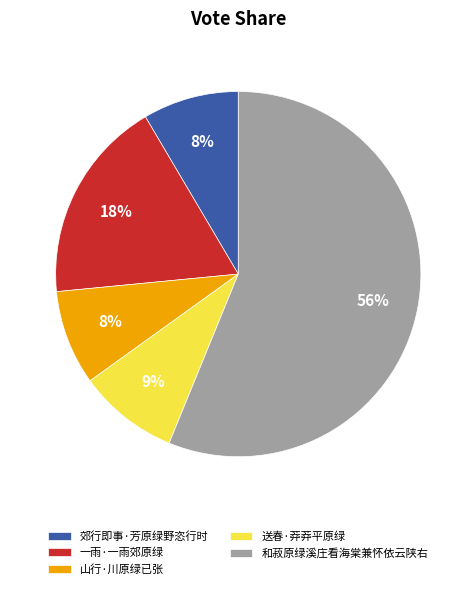

What is the largest slice in the pie chart?

和菽原绿溪庄看海棠兼怀依云陕右